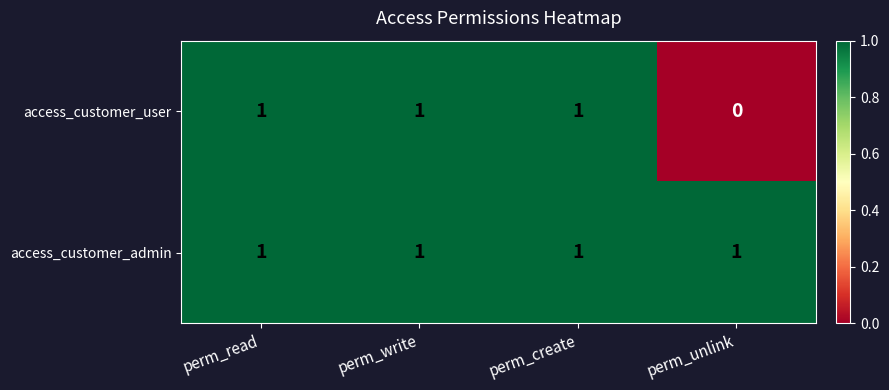

What is the greatest value displayed?

1